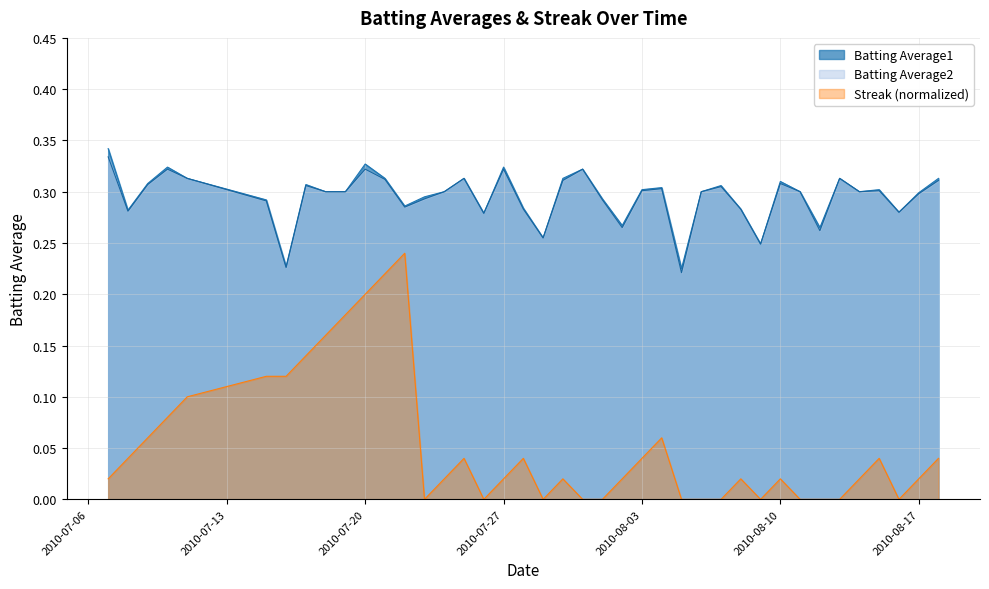

Which has a higher value, 2010-07-09 or 2010-08-12?

2010-07-09